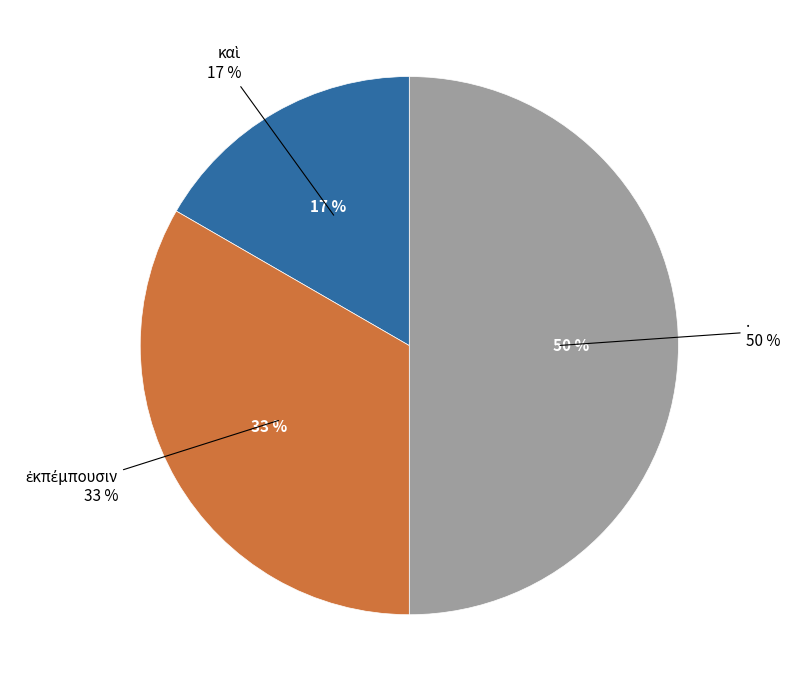

Does καὶ account for over 50% of the chart?

No